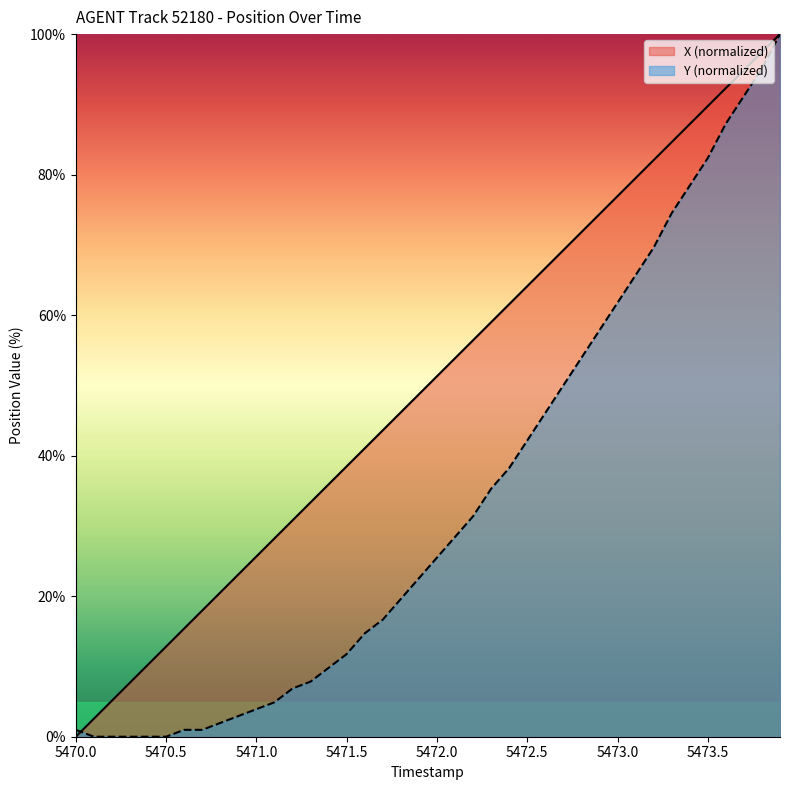

What is the greatest value displayed?

100.0